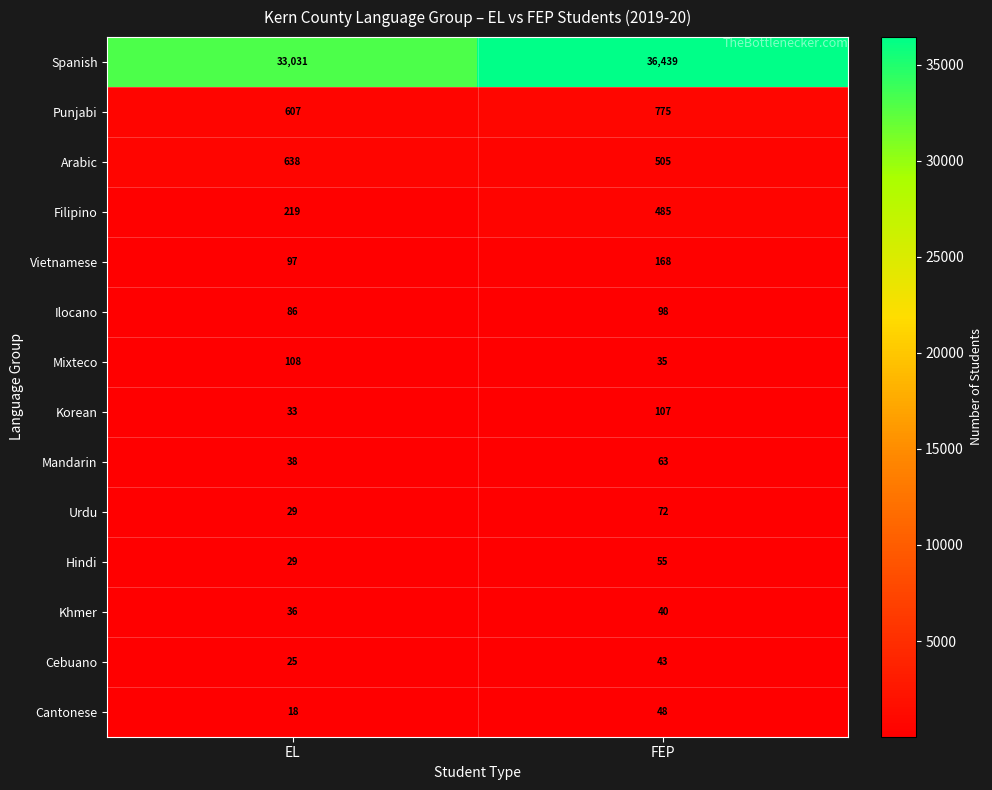

What is the smallest value displayed?

18